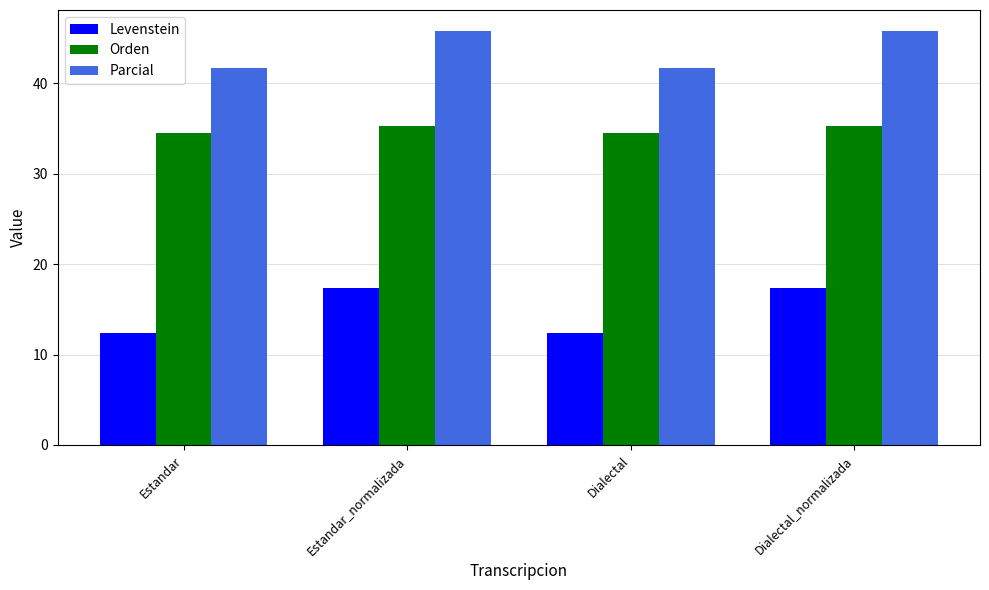

Which series has the largest total across all categories?

Parcial